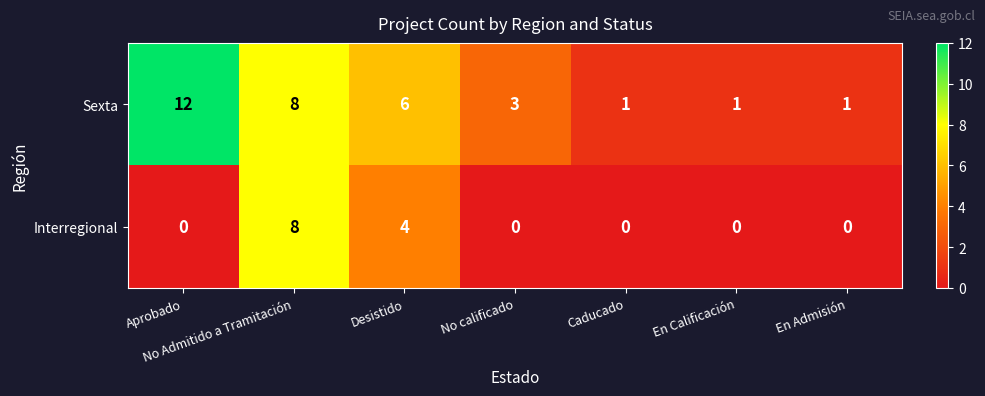

The Sexta series shows 14 at No Admitido a Tramitación. True or false?

False